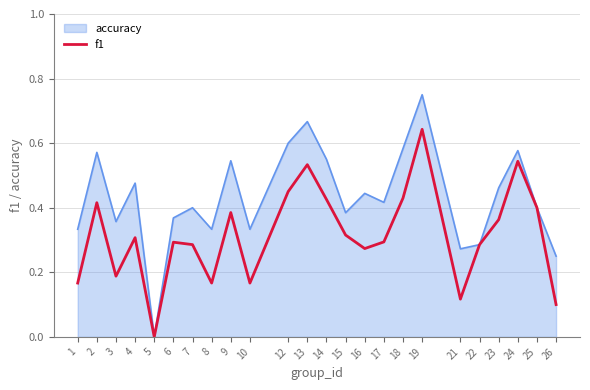

Rank the series by their average value, from lowest to highest.

f1, accuracy